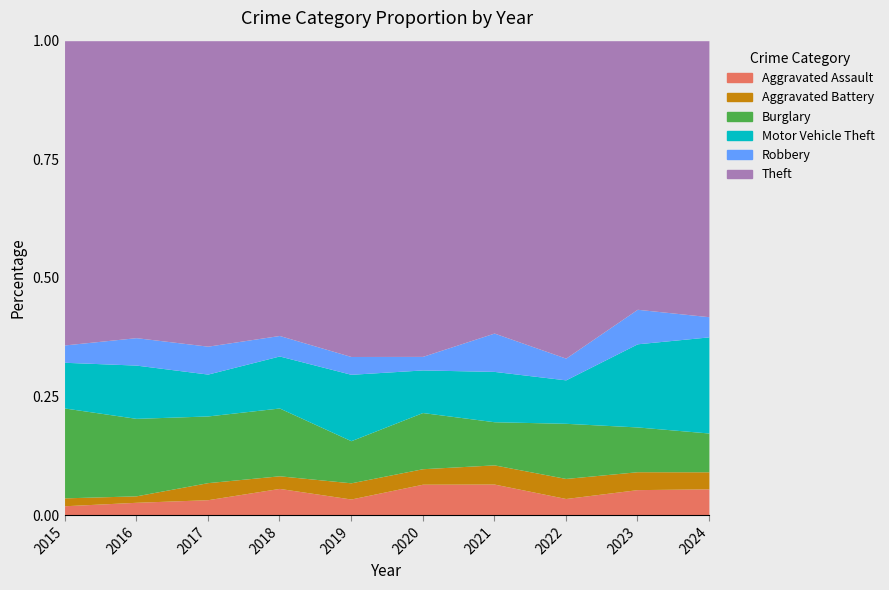

How many lines are shown in the chart?

6